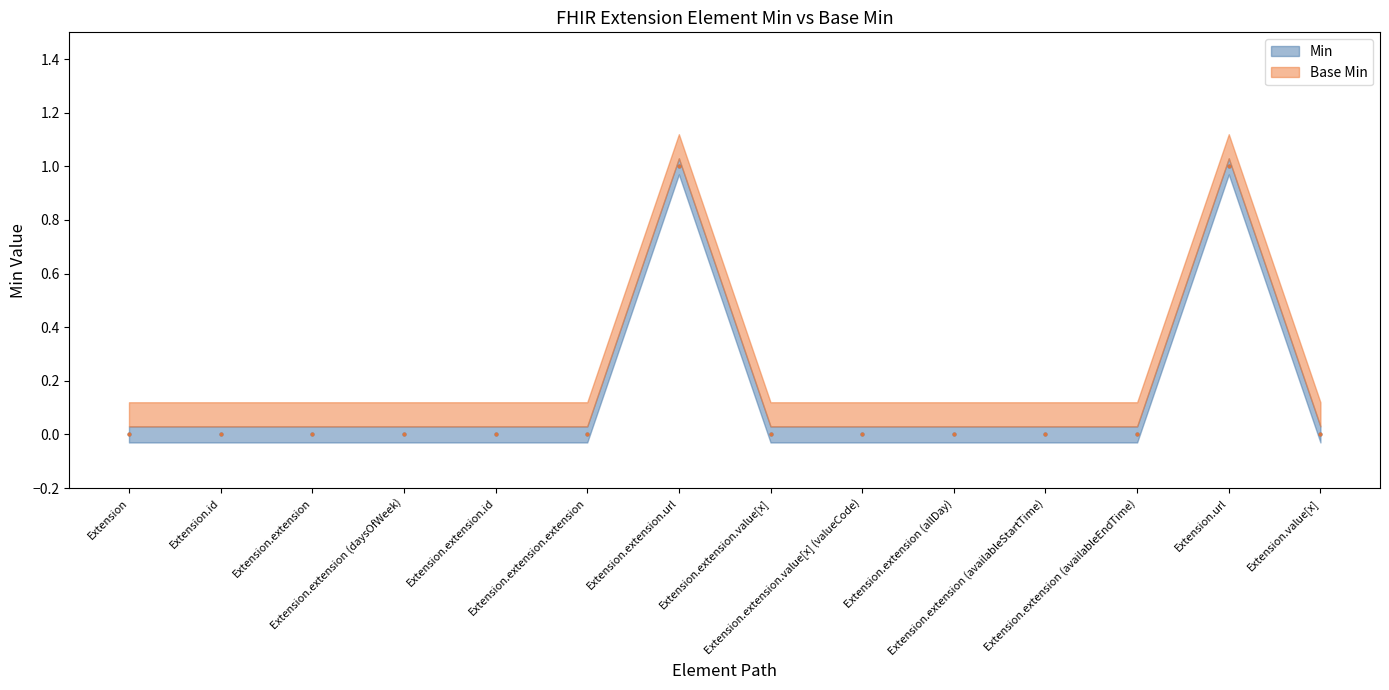

At which category does Min reach its first local peak?

Extension.extension.url